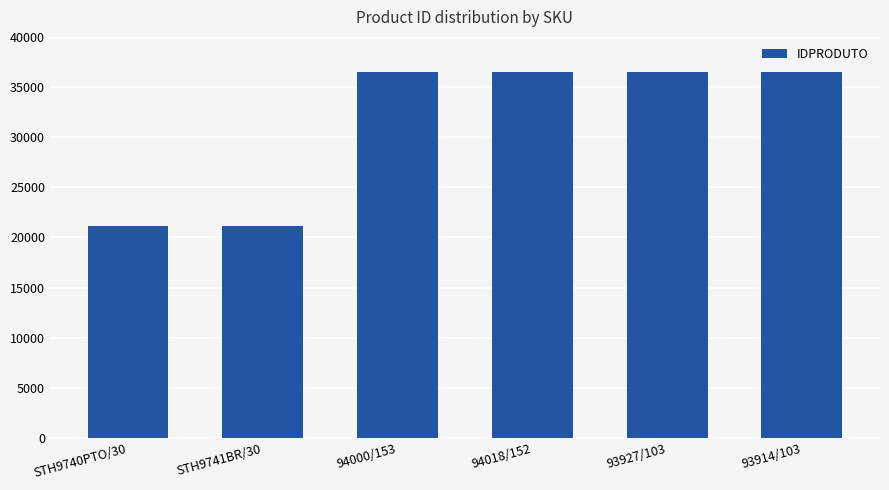

Does the chart contain any negative values?

No